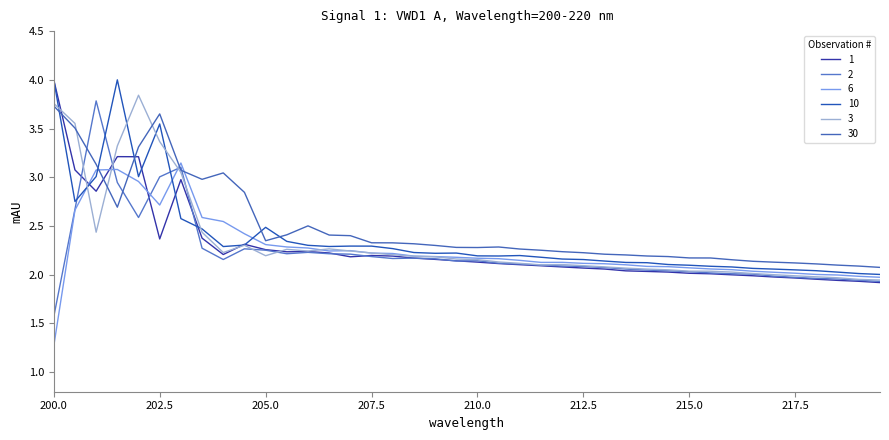

Reading right to left, what are all the values shown in this chart?

1: 1.9	1.9	1.9	2.0	2.0	2.0	2.0	2.0	2.0	2.0	2.0	2.0	2.0	2.1	2.1	2.1	2.1	2.1	2.1	2.1	2.1	2.2	2.2	2.2	2.2	2.2	2.2	2.2	2.2	2.3	2.3	2.2	2.4	3.0	2.4	3.2	3.2	2.9	3.1	4.0
2: 1.9	1.9	2.0	2.0	2.0	2.0	2.0	2.0	2.0	2.0	2.0	2.0	2.1	2.1	2.1	2.1	2.1	2.1	2.1	2.1	2.1	2.2	2.2	2.2	2.2	2.2	2.2	2.2	2.2	2.3	2.3	2.2	2.3	3.1	3.0	2.6	2.9	3.8	2.7	1.6
6: 2.0	2.0	2.0	2.0	2.0	2.0	2.0	2.1	2.1	2.1	2.1	2.1	2.1	2.1	2.1	2.1	2.1	2.1	2.2	2.2	2.2	2.2	2.2	2.2	2.2	2.2	2.2	2.3	2.3	2.3	2.4	2.5	2.6	3.1	2.7	3.0	3.1	3.1	2.7	1.3
10: 2.0	2.0	2.0	2.0	2.1	2.1	2.1	2.1	2.1	2.1	2.1	2.1	2.1	2.1	2.2	2.2	2.2	2.2	2.2	2.2	2.2	2.2	2.2	2.3	2.3	2.3	2.3	2.3	2.3	2.5	2.3	2.3	2.5	2.6	3.5	3.0	4.0	3.0	2.8	4.0
3: 1.9	2.0	2.0	2.0	2.0	2.0	2.0	2.0	2.0	2.0	2.1	2.1	2.1	2.1	2.1	2.1	2.1	2.1	2.1	2.2	2.2	2.2	2.2	2.2	2.2	2.2	2.3	2.2	2.3	2.2	2.3	2.2	2.4	3.0	3.4	3.8	3.3	2.4	3.6	3.8
30: 2.1	2.1	2.1	2.1	2.1	2.1	2.1	2.2	2.2	2.2	2.2	2.2	2.2	2.2	2.2	2.2	2.3	2.3	2.3	2.3	2.3	2.3	2.3	2.3	2.3	2.4	2.4	2.5	2.4	2.3	2.8	3.0	3.0	3.1	3.7	3.3	2.7	3.1	3.5	3.7